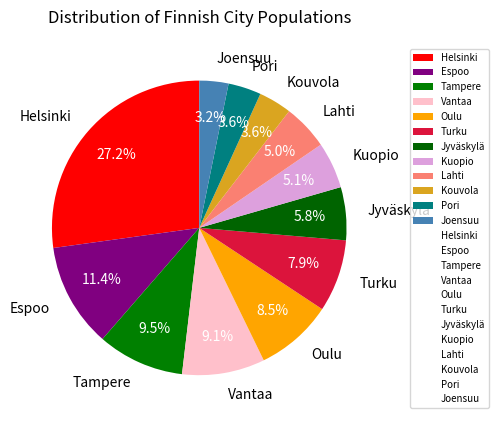

Does any single category account for the majority?

No